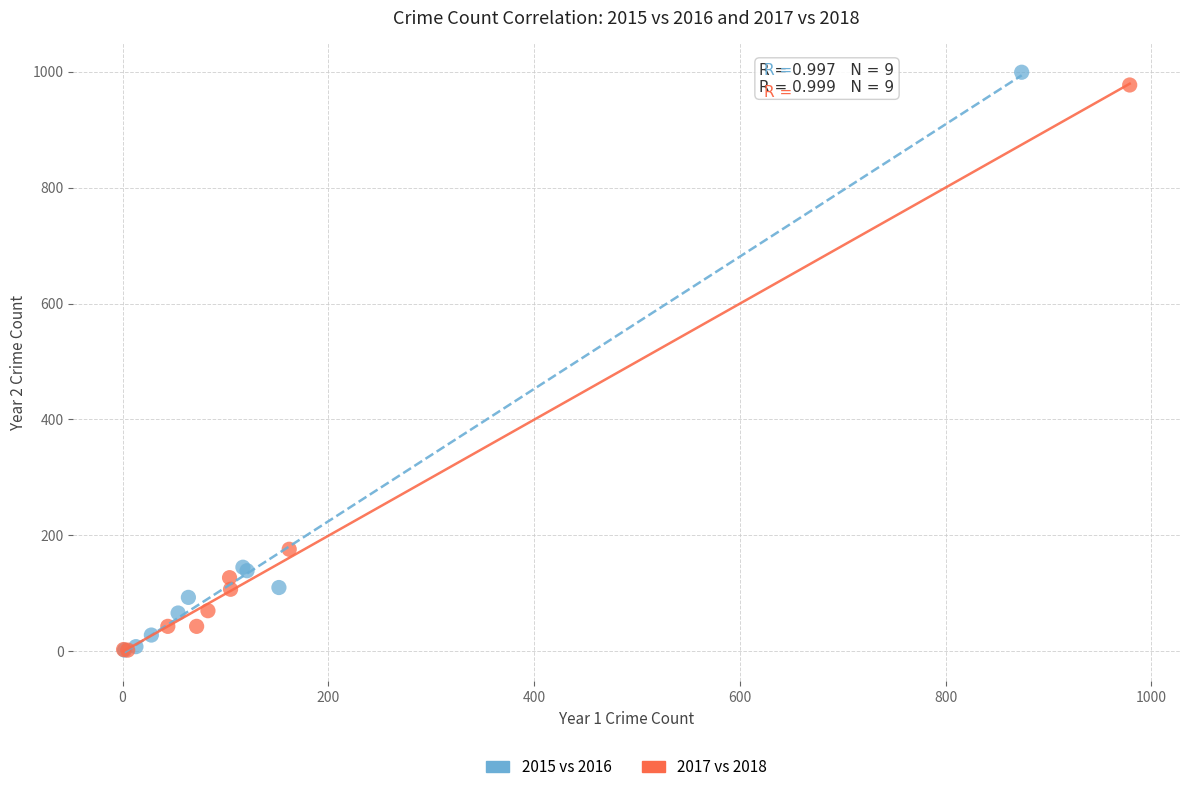

Which series has the widest spread of Y values?

2015 vs 2016